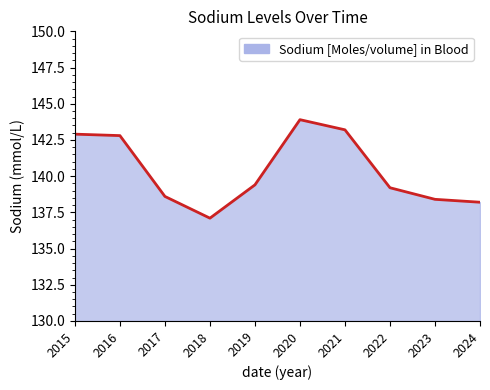

Between 2023 and 2016, which is larger?

2016